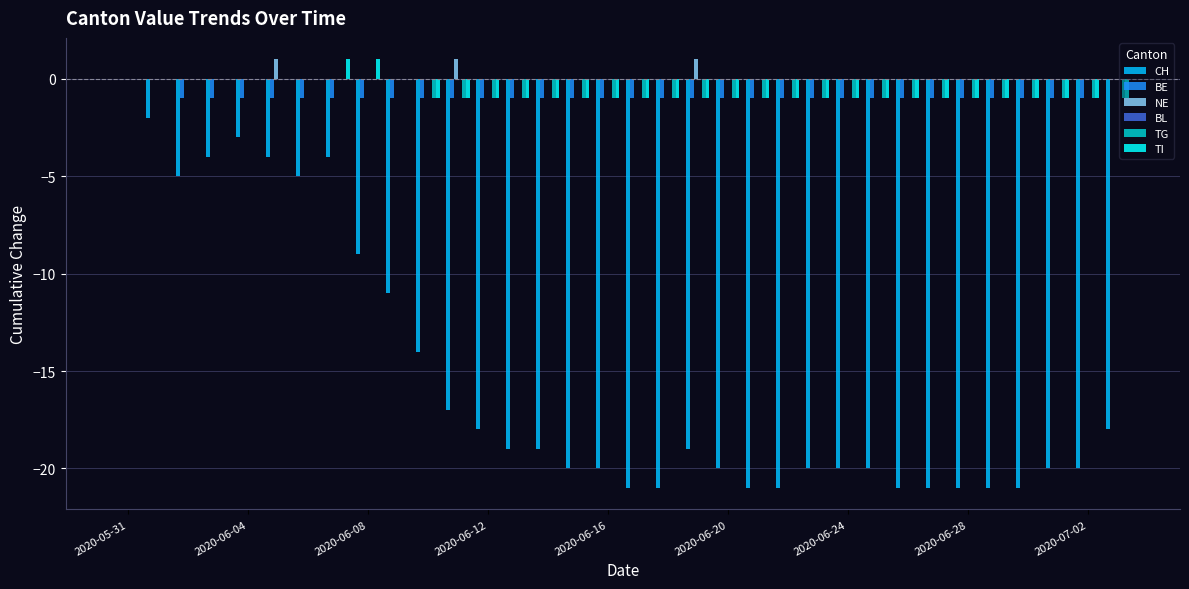

What is the sum of all TI values?

-22